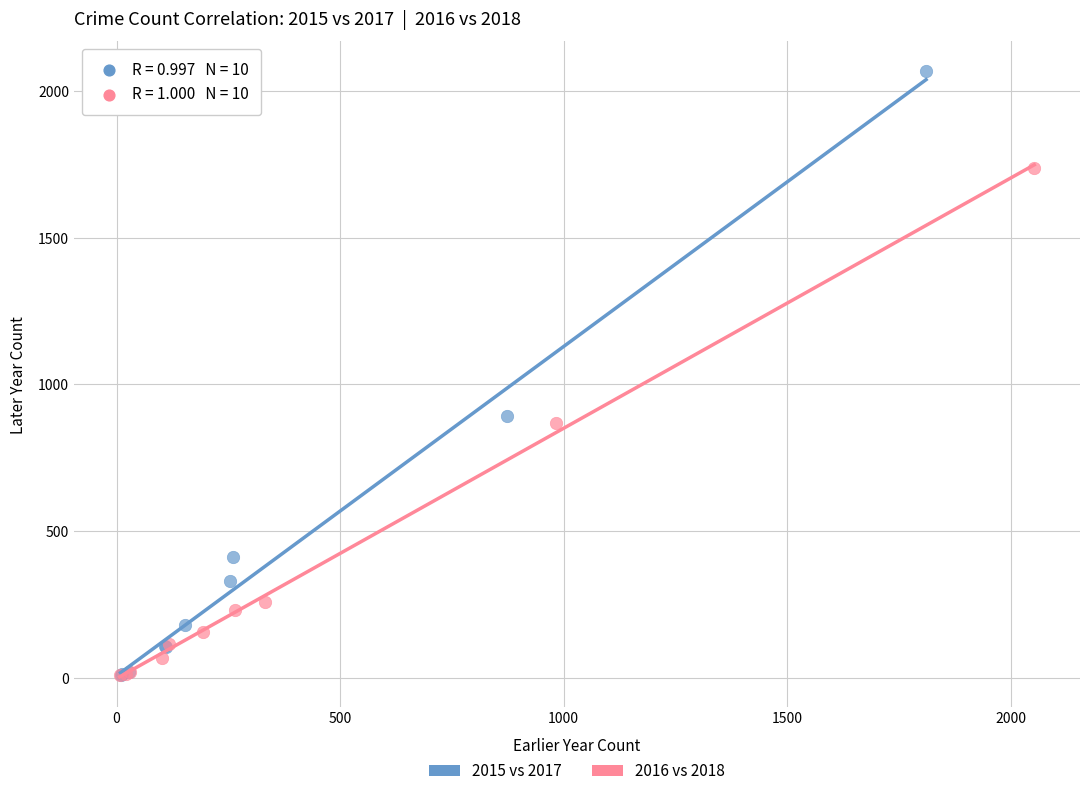

What are all the series names shown in the legend?

2015 vs 2017, 2016 vs 2018